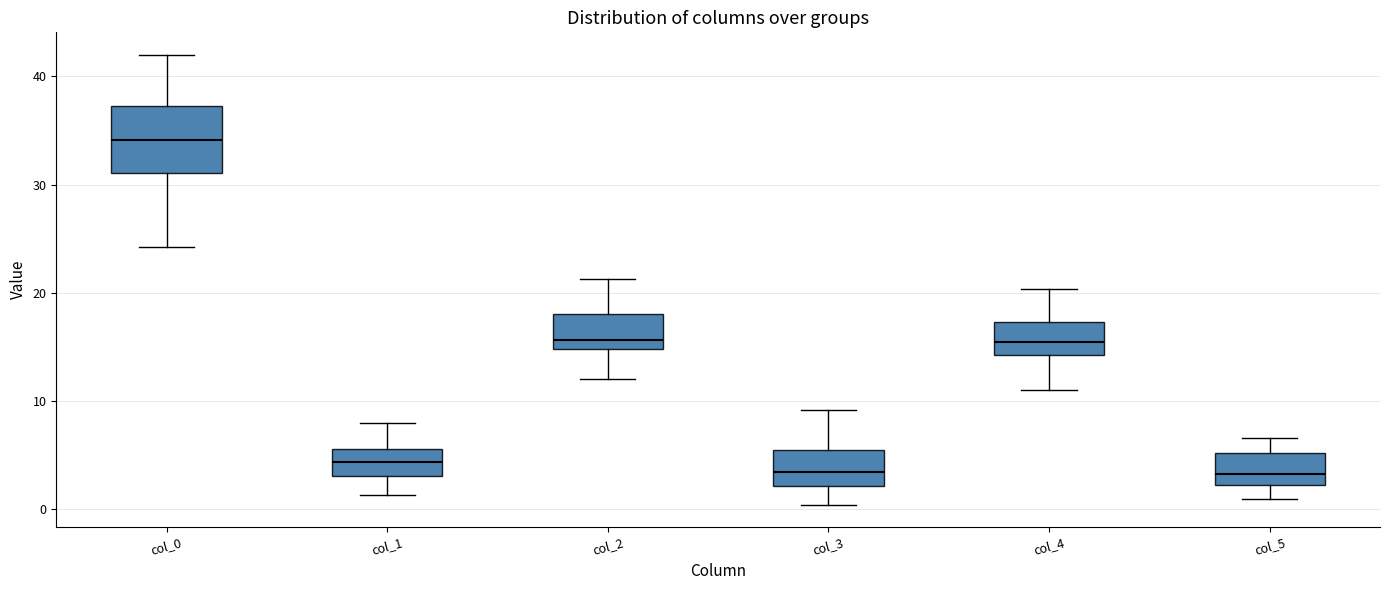

Reading left to right, transcribe this box plot: for each box, give where its median line is, the range the box spans, and where its two whiskers end, as read against the y-axis. The values are not printed on the chart, so give them approximately, as read against the axis.

col_0: median 34, box 31 to 37, whiskers 24 to 42
col_1: median 4, box 3 to 6, whiskers 1 to 8
col_2: median 16, box 15 to 18, whiskers 12 to 21
col_3: median 3, box 2 to 5, whiskers 0 to 9
col_4: median 16, box 14 to 17, whiskers 11 to 20
col_5: median 3, box 2 to 5, whiskers 1 to 7